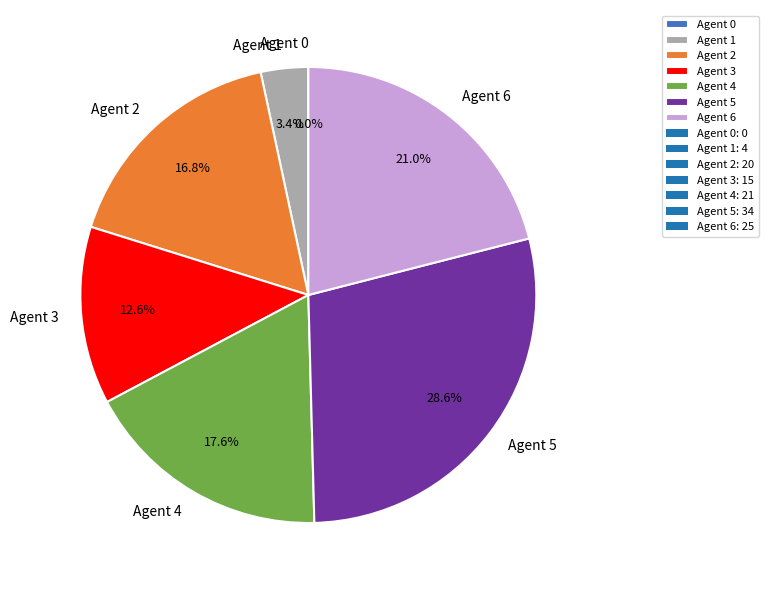

How many segments does this pie chart have?

7